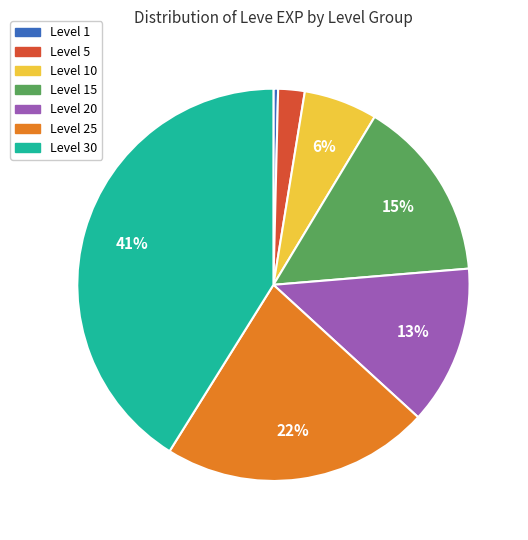

How many segments does this pie chart have?

7